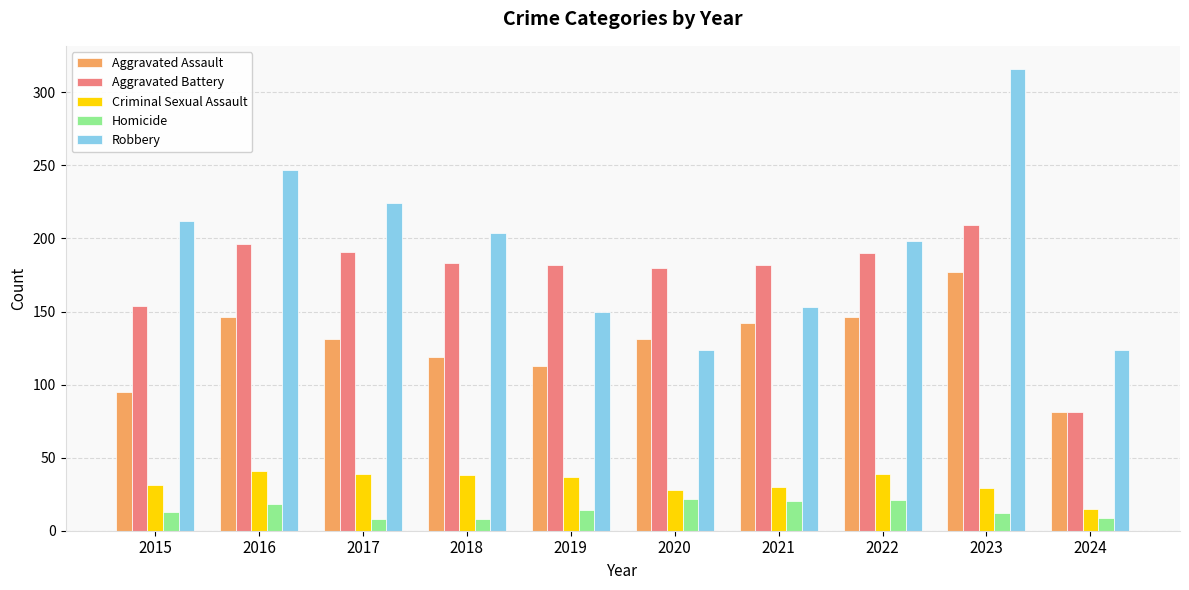

What is the smallest value displayed?

8